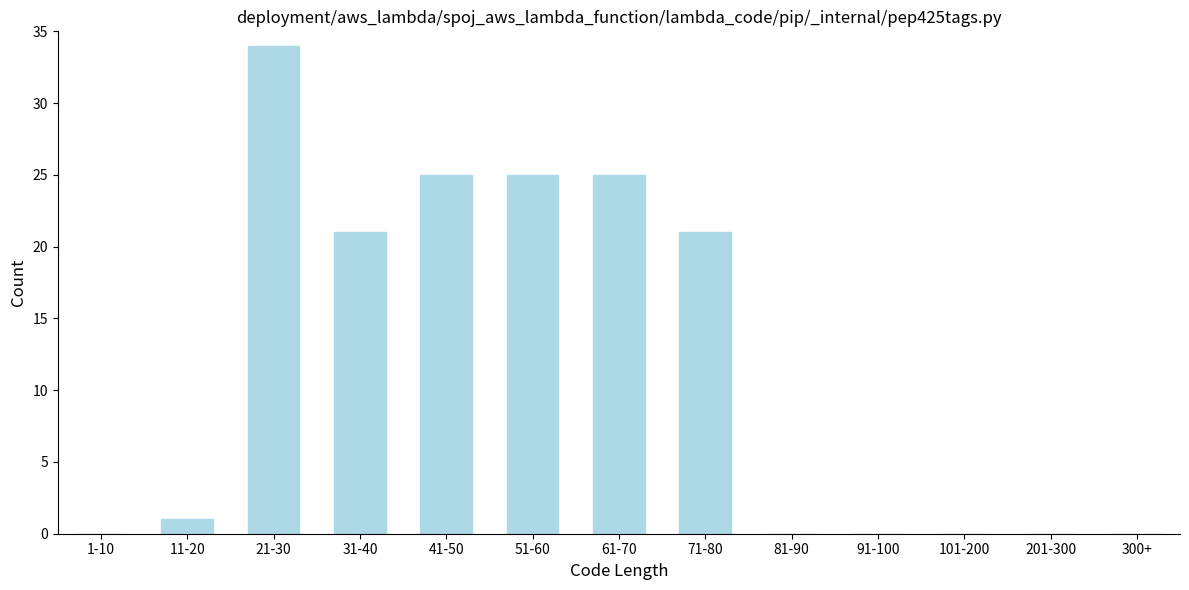

Reading left to right, list all the values displayed in this chart.

1-10=0	11-20=1	21-30=34	31-40=21	41-50=25	51-60=25	61-70=25	71-80=21	81-90=0	91-100=0	101-200=0	201-300=0	300+=0